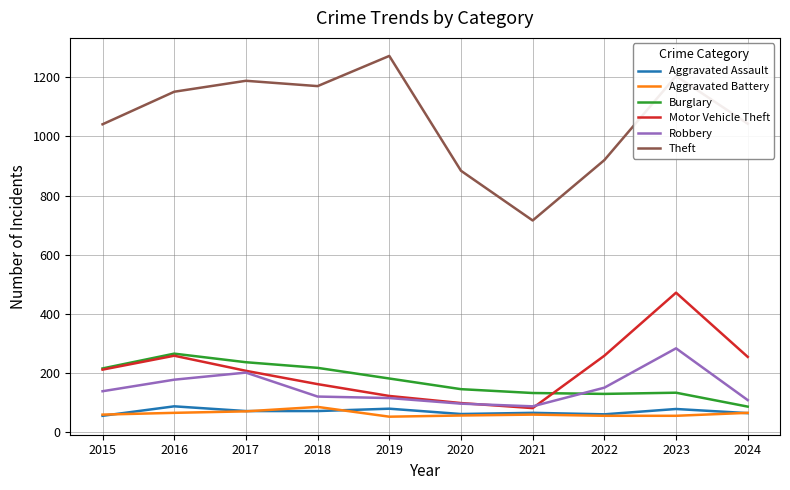

The value of Theft at 2019 is 1876. True or false?

False